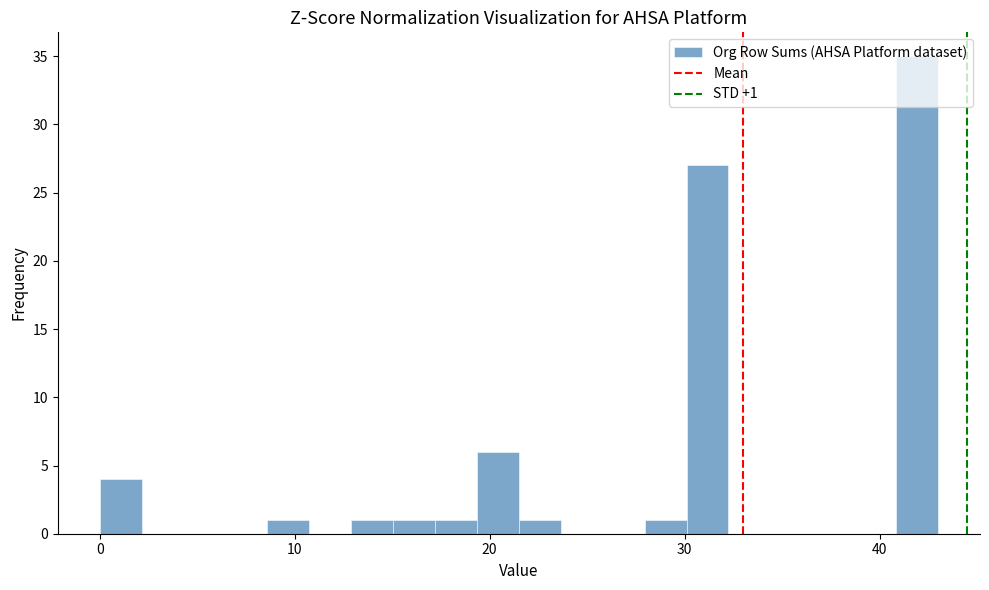

Around what value on the x-axis is the tallest bar? Give the approximate position of its centre, as read against the axis.

42